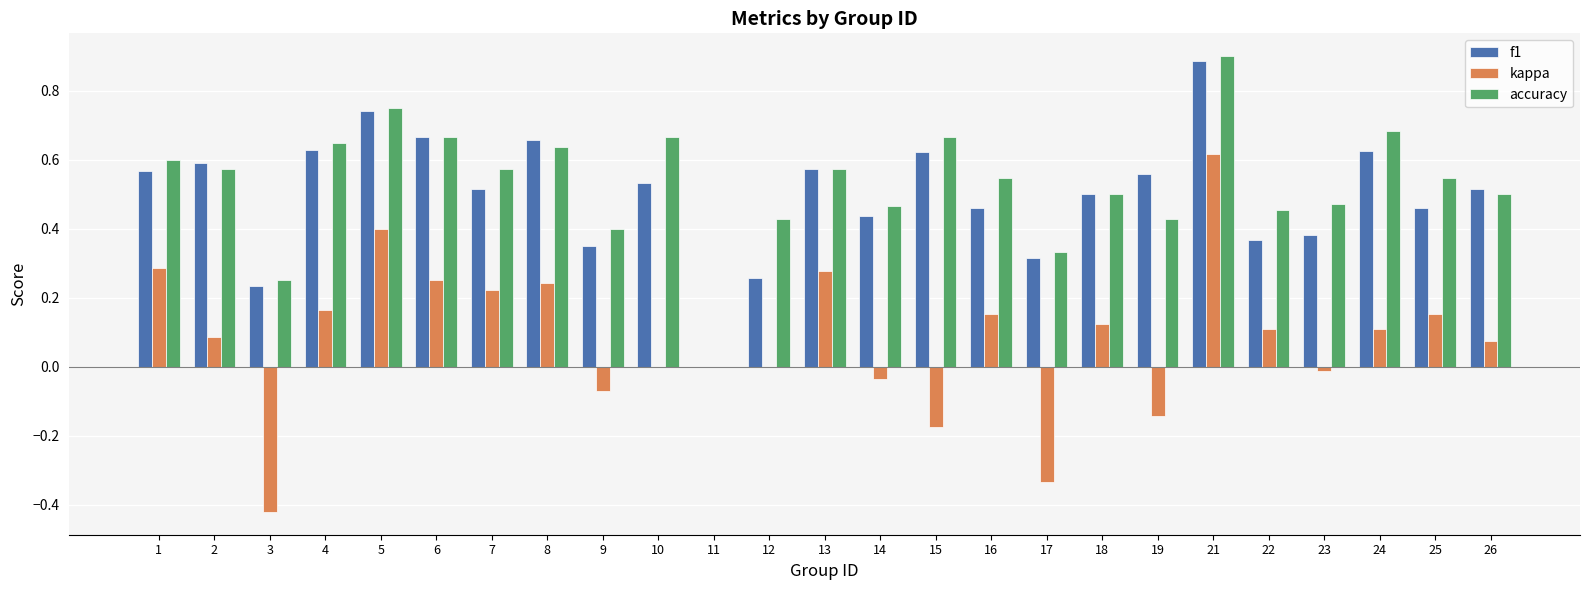

Is the value of accuracy at 21 greater than the value of kappa at 19?

Yes